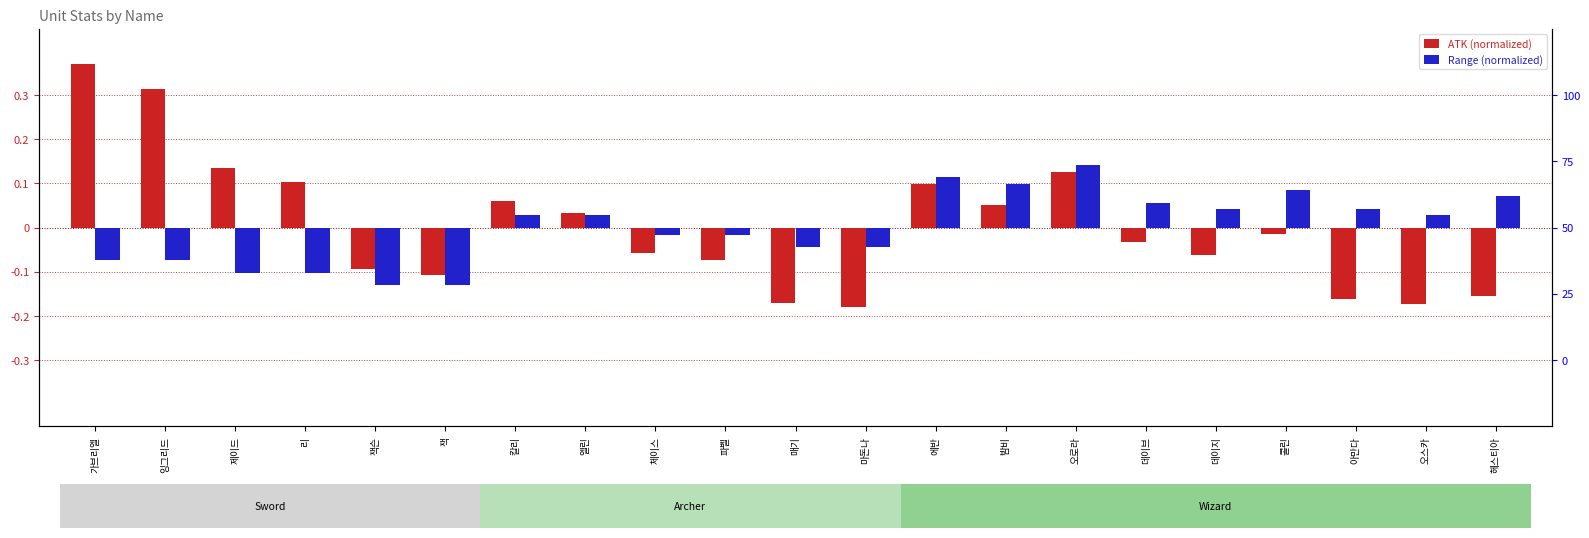

What is the label of the 15th bar from the left?

오로라